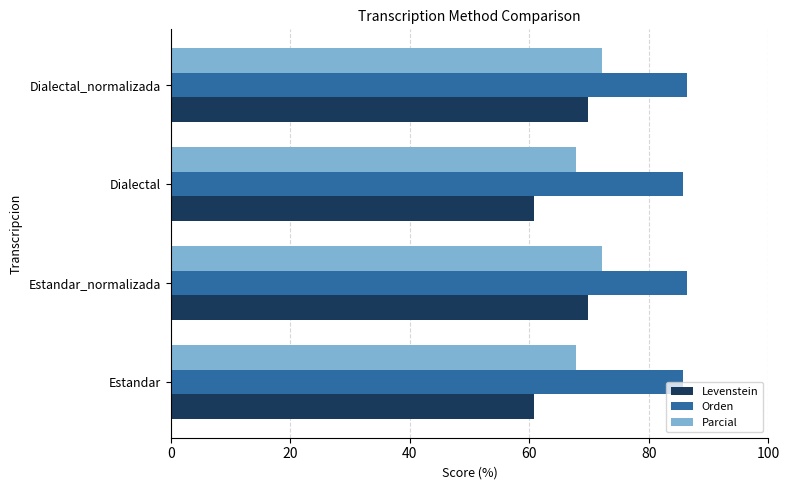

Which series has the widest spread of values?

Levenstein